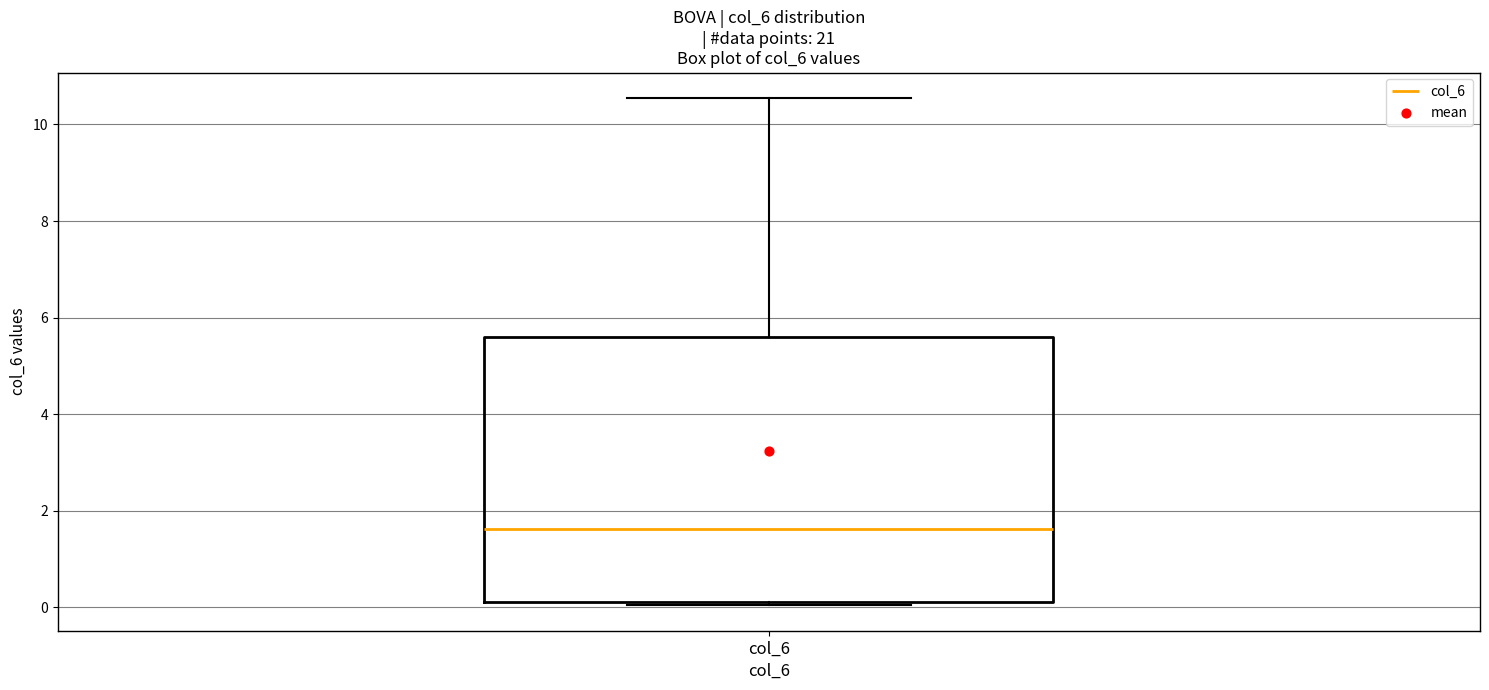

Where is the lower edge of the box for col_6 on the y-axis? The values are not printed on the chart, so give them approximately, as read against the axis.

0.2